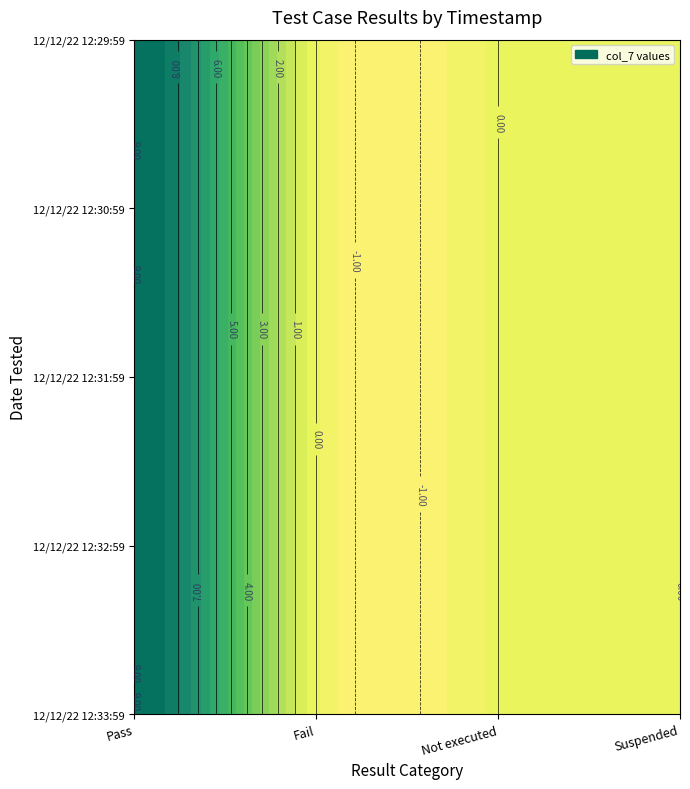

What is the sum of all 12/12/22 12:30:59 values?

9